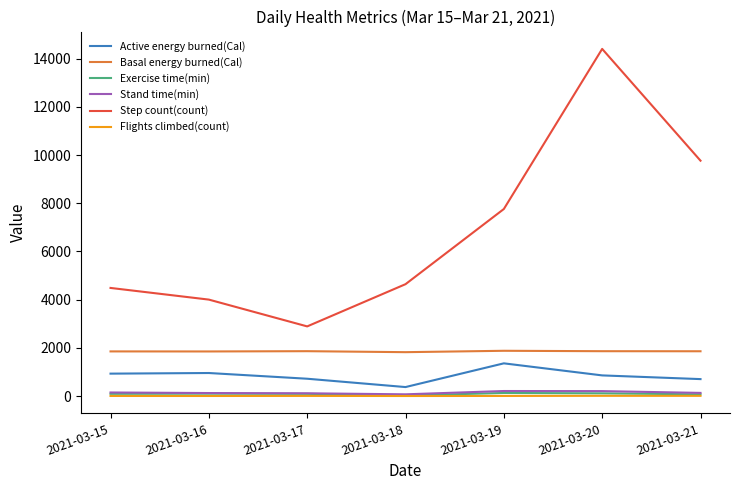

What is the difference between the highest and lowest values at 2021-03-18?

4640.0